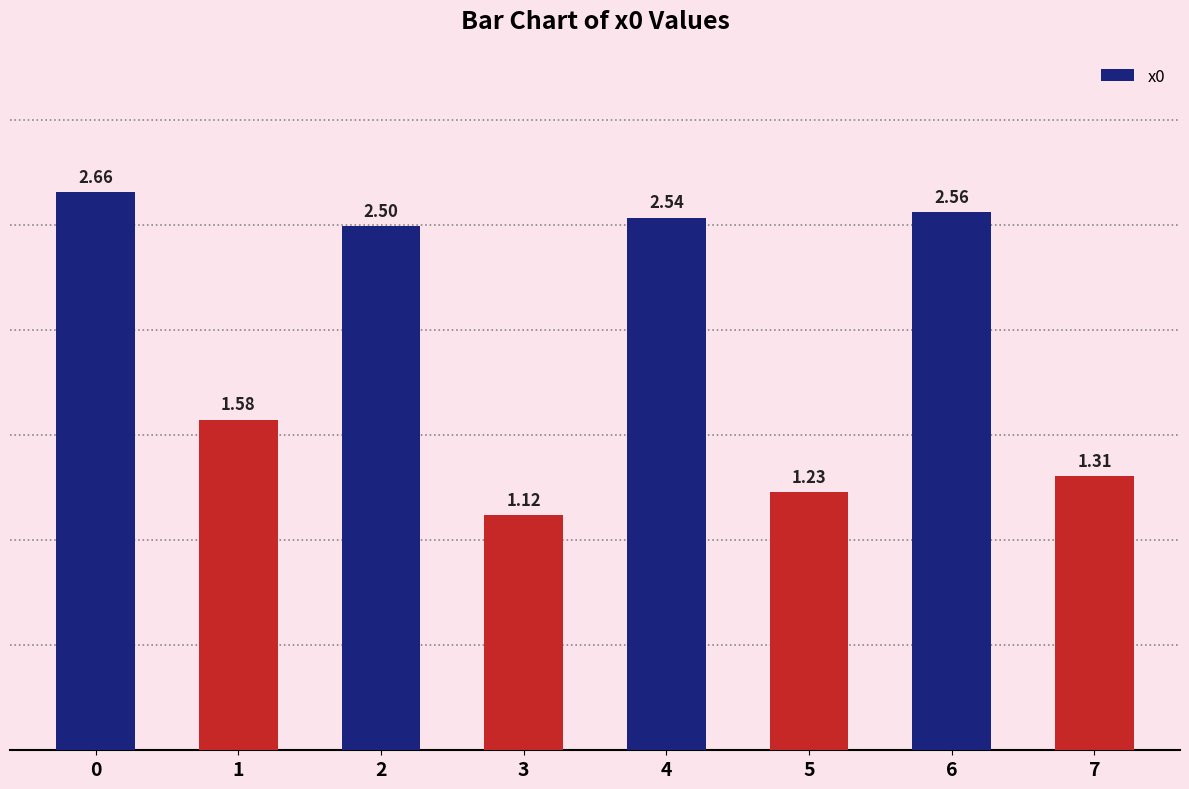

Rank the categories by value from lowest to highest.

3, 5, 7, 1, 2, 4, 6, 0